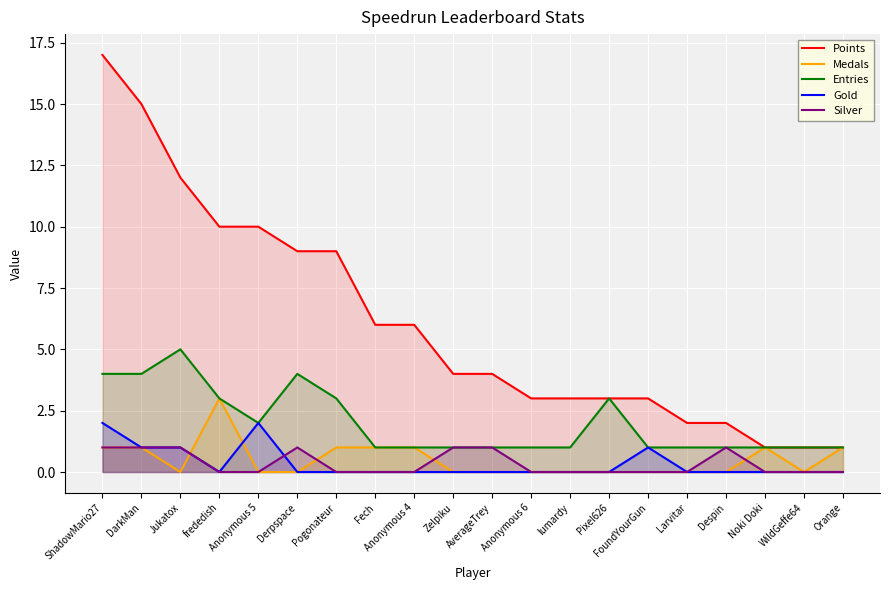

What is the label of the 19th point from the right?

DarkMan